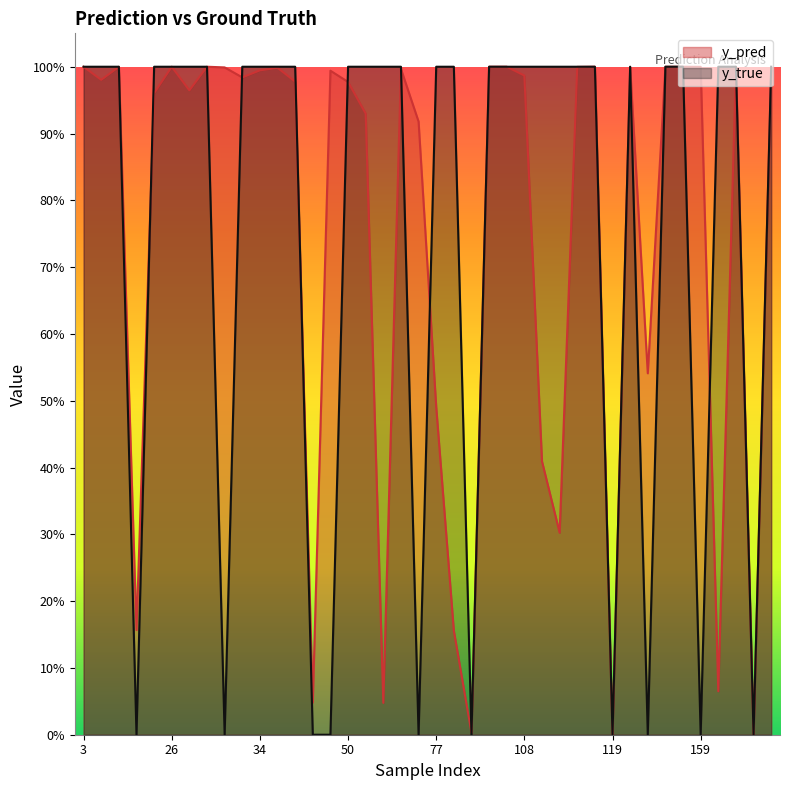

What is the value of the y_true point at the 30th from the left?

1.0